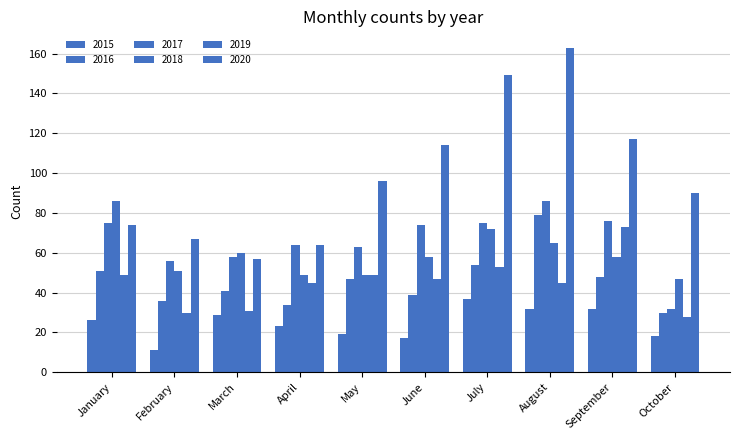

Does the chart contain stacked bars?

No